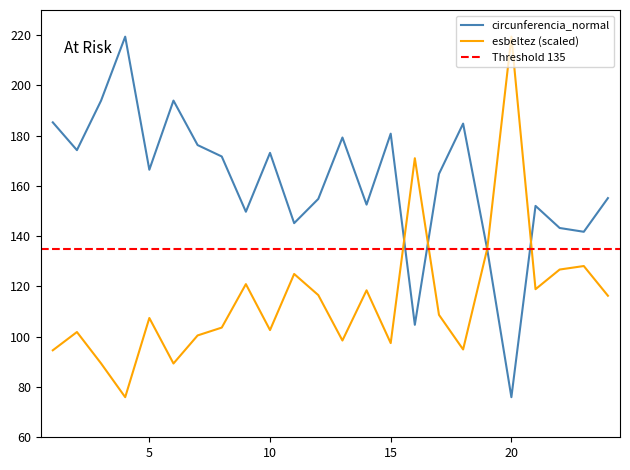

List the series in order of their peak value, highest first.

circunferencia_normal, esbeltez